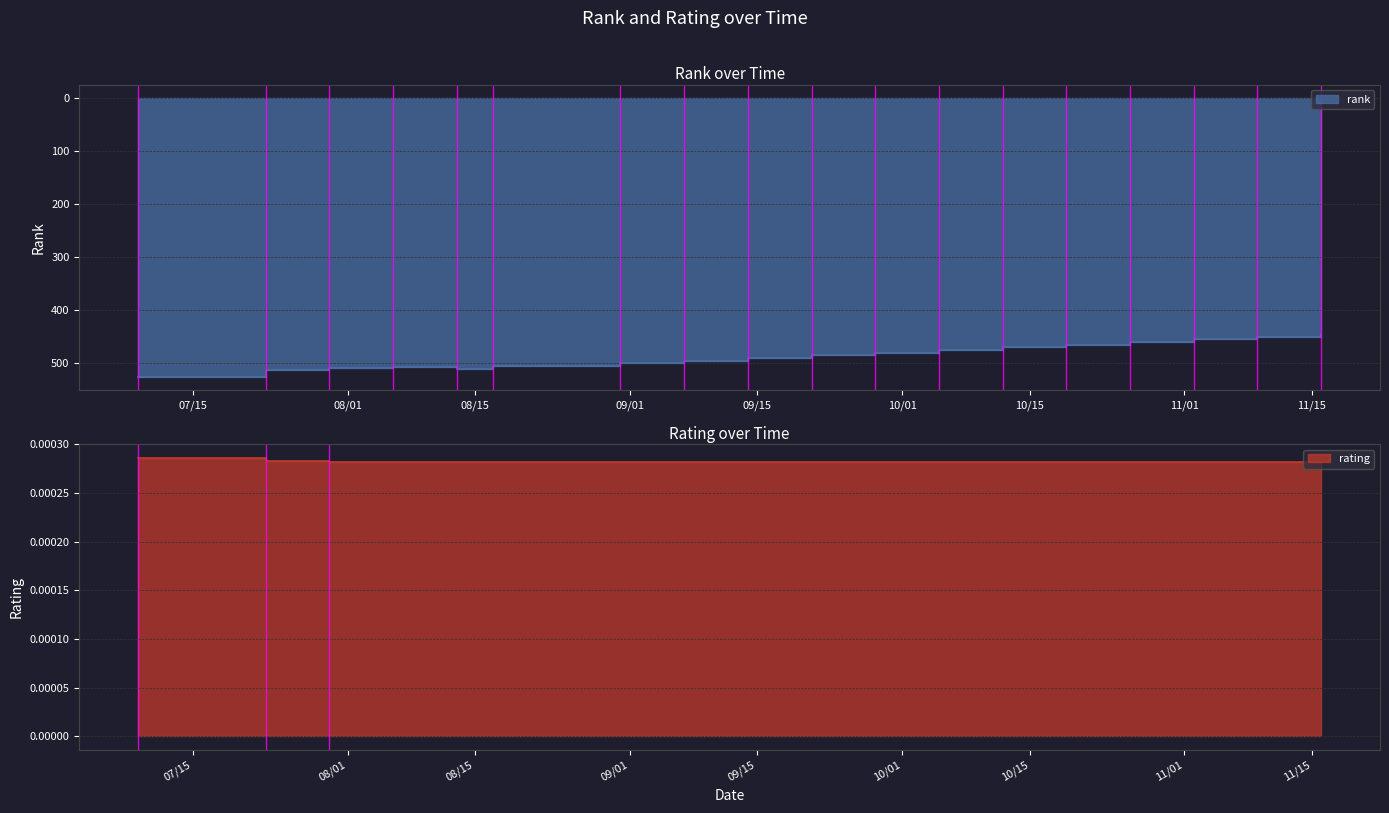

Reading right to left, transcribe all the data shown in this chart.

rank: 11/16/2022=445.0	11/09/2022=450.0	11/02/2022=455.0	10/26/2022=460.0	10/19/2022=465.0	10/12/2022=470.0	10/05/2022=475.0	09/28/2022=480.0	09/21/2022=485.0	09/14/2022=490.0	09/07/2022=495.0	08/31/2022=500.0	08/24/2022=506.0	08/17/2022=506.0	08/13/2022=510.0	08/06/2022=507.0	07/30/2022=508.0	07/23/2022=512.0	07/16/2022=525.0	07/09/2022=525.0
rating: 11/16/2022=0.0	11/09/2022=0.0	11/02/2022=0.0	10/26/2022=0.0	10/19/2022=0.0	10/12/2022=0.0	10/05/2022=0.0	09/28/2022=0.0	09/21/2022=0.0	09/14/2022=0.0	09/07/2022=0.0	08/31/2022=0.0	08/24/2022=0.0	08/17/2022=0.0	08/13/2022=0.0	08/06/2022=0.0	07/30/2022=0.0	07/23/2022=0.0	07/16/2022=0.0	07/09/2022=0.0